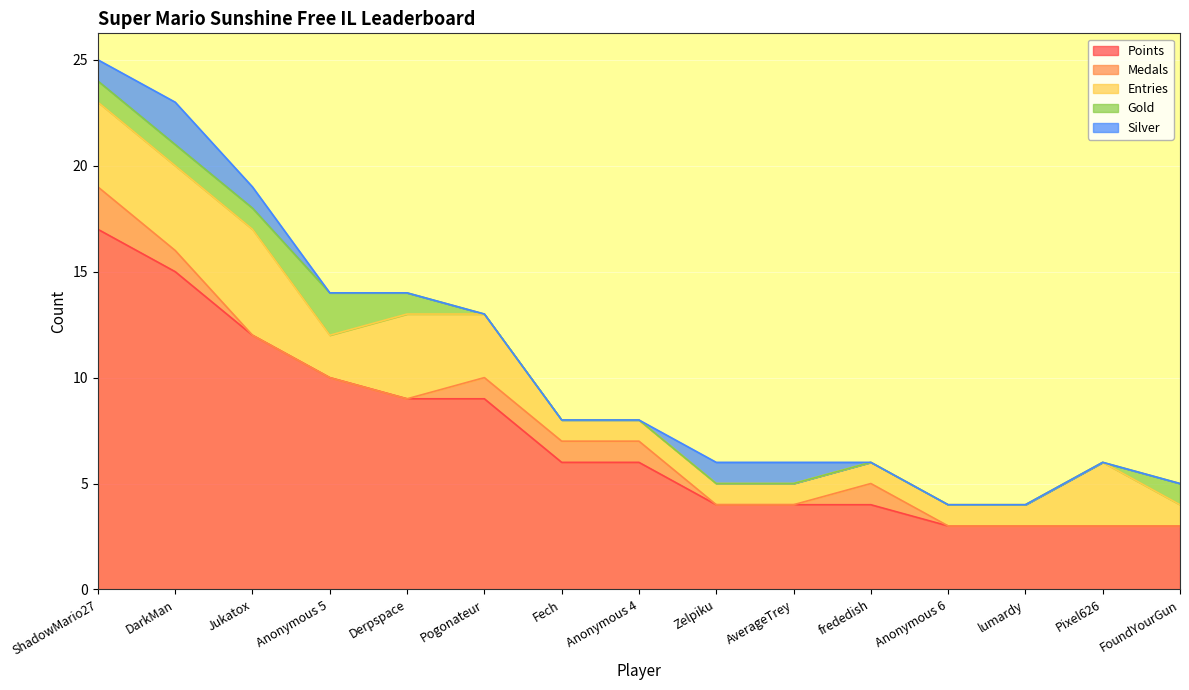

At which category does Entries reach its first local valley?

Anonymous 5